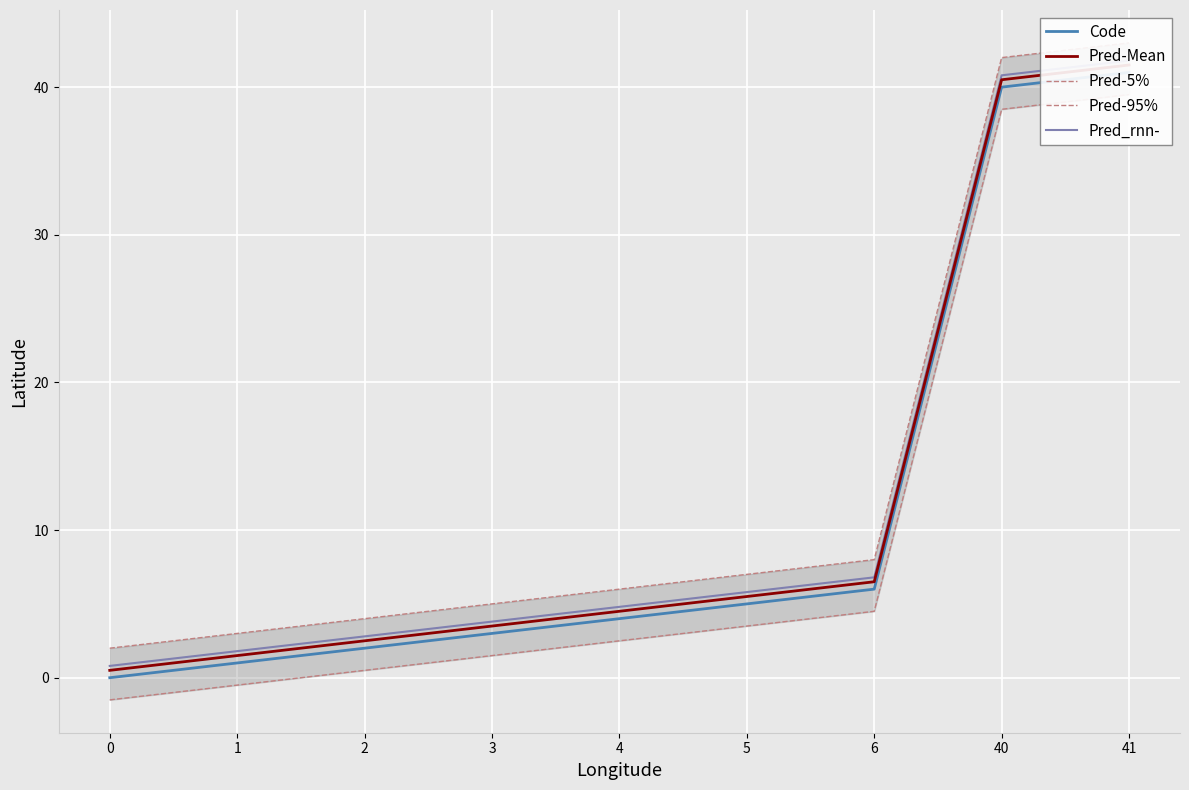

At which label does Pred-95% reach its peak?

41